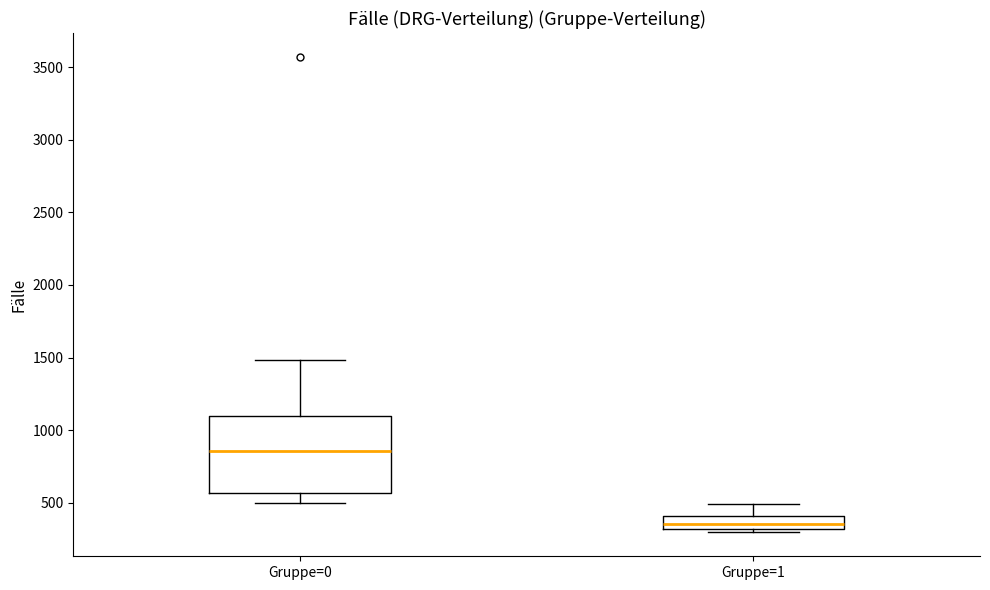

Where does the upper whisker of the box for Gruppe=1 end on the y-axis? The values are not printed on the chart, so give them approximately, as read against the axis.

500